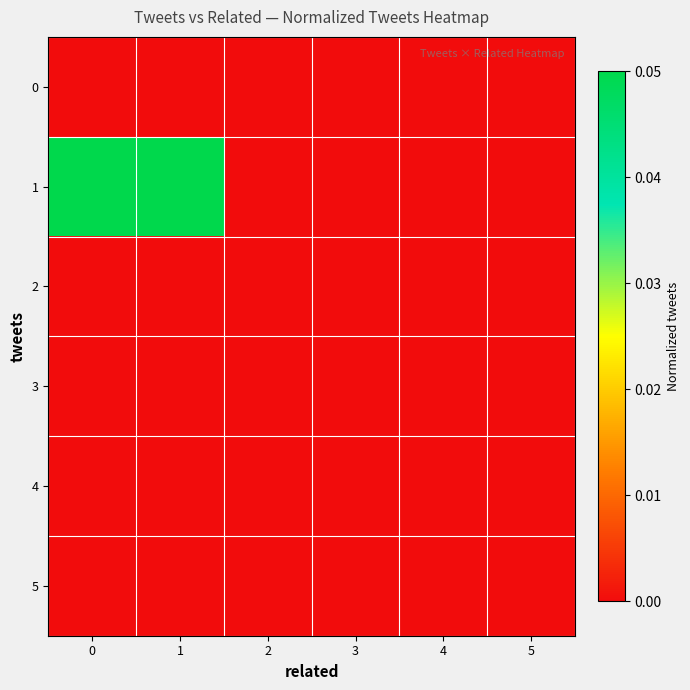

Reading left to right, list all the values displayed in this chart.

0: 0=0.0	1=0.0	2=0.0	3=0.0	4=0.0	5=0.0
1: 0=0.1	1=0.1	2=0.0	3=0.0	4=0.0	5=0.0
2: 0=0.0	1=0.0	2=0.0	3=0.0	4=0.0	5=0.0
3: 0=0.0	1=0.0	2=0.0	3=0.0	4=0.0	5=0.0
4: 0=0.0	1=0.0	2=0.0	3=0.0	4=0.0	5=0.0
5: 0=0.0	1=0.0	2=0.0	3=0.0	4=0.0	5=0.0